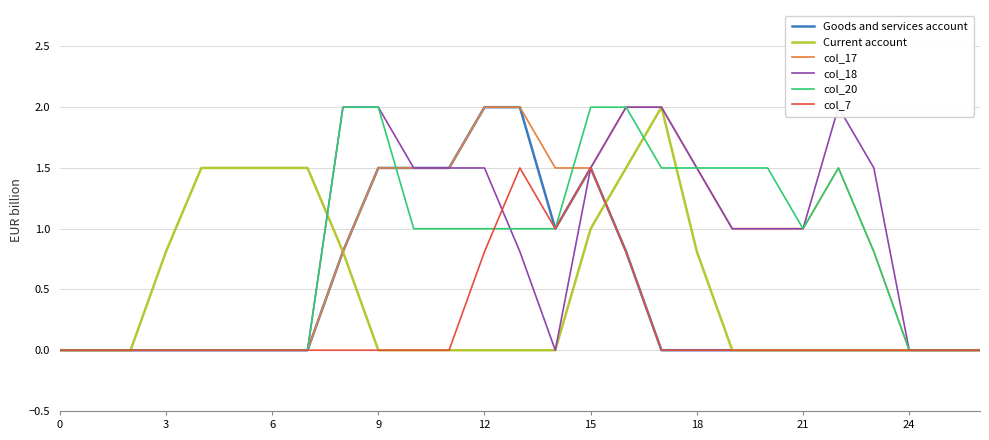

The value of col_7 at 18 is 0.0. True or false?

True